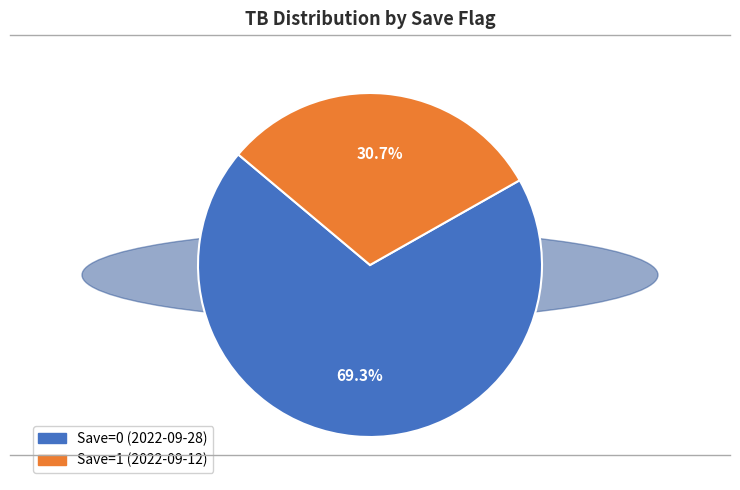

To the nearest percent, what is the combined percentage of Save=0 (2022-09-28) and Save=1 (2022-09-12)?

100%